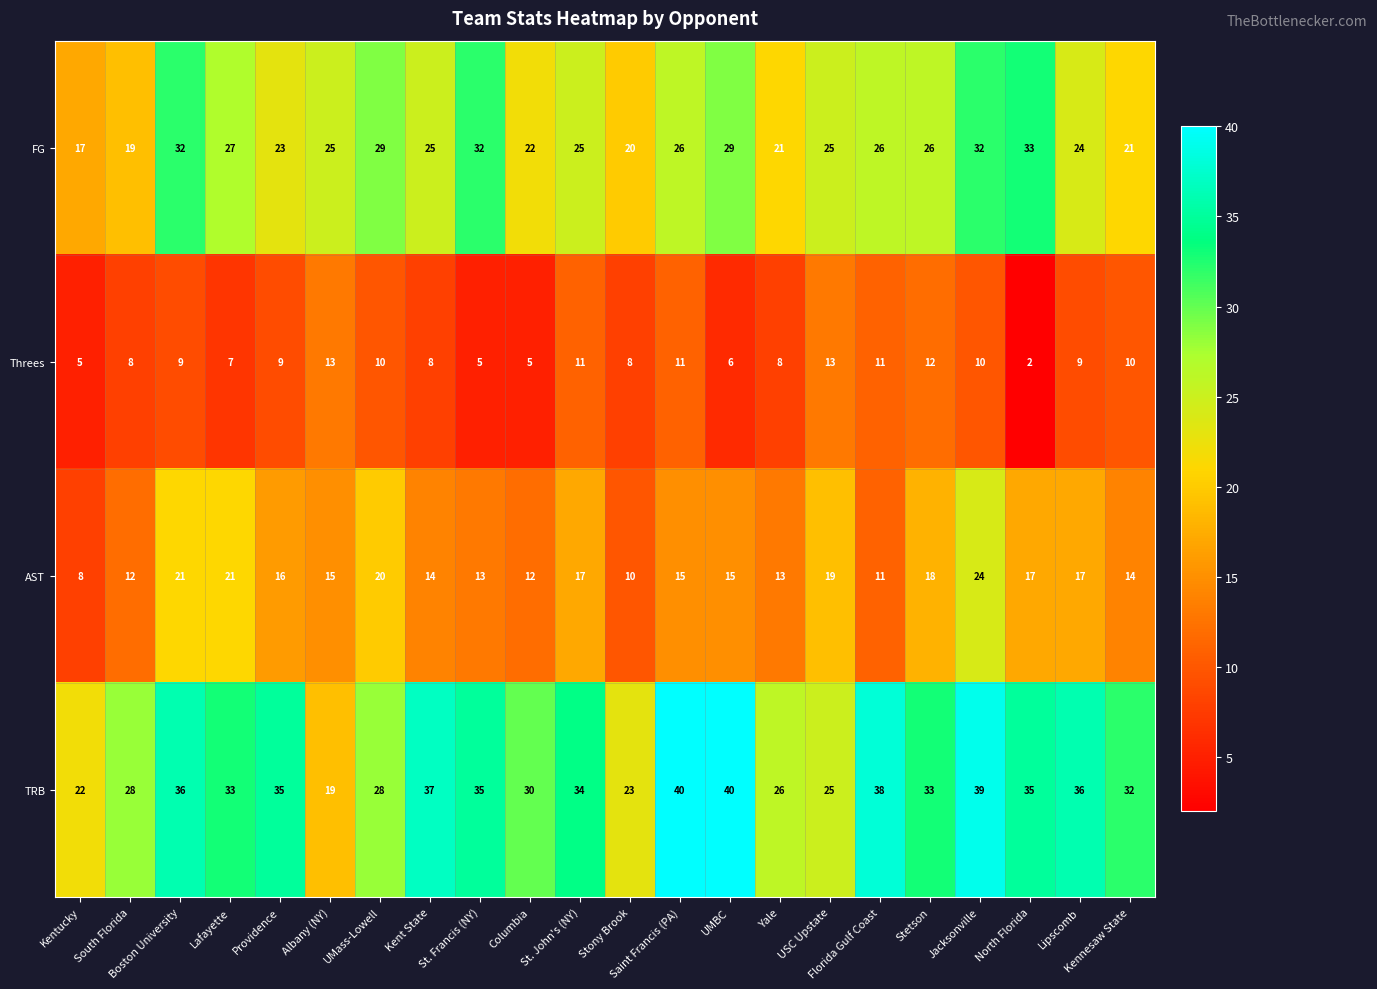

What is the difference between the maximum and minimum values in the TRB series?

21